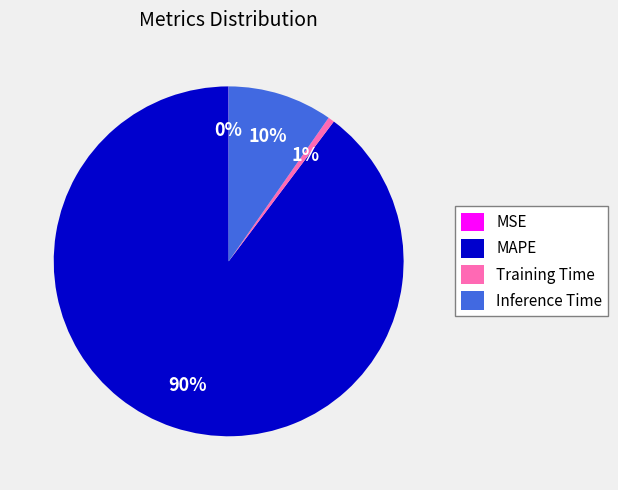

The Inference Time slice represents 10% of the pie. True or false?

True